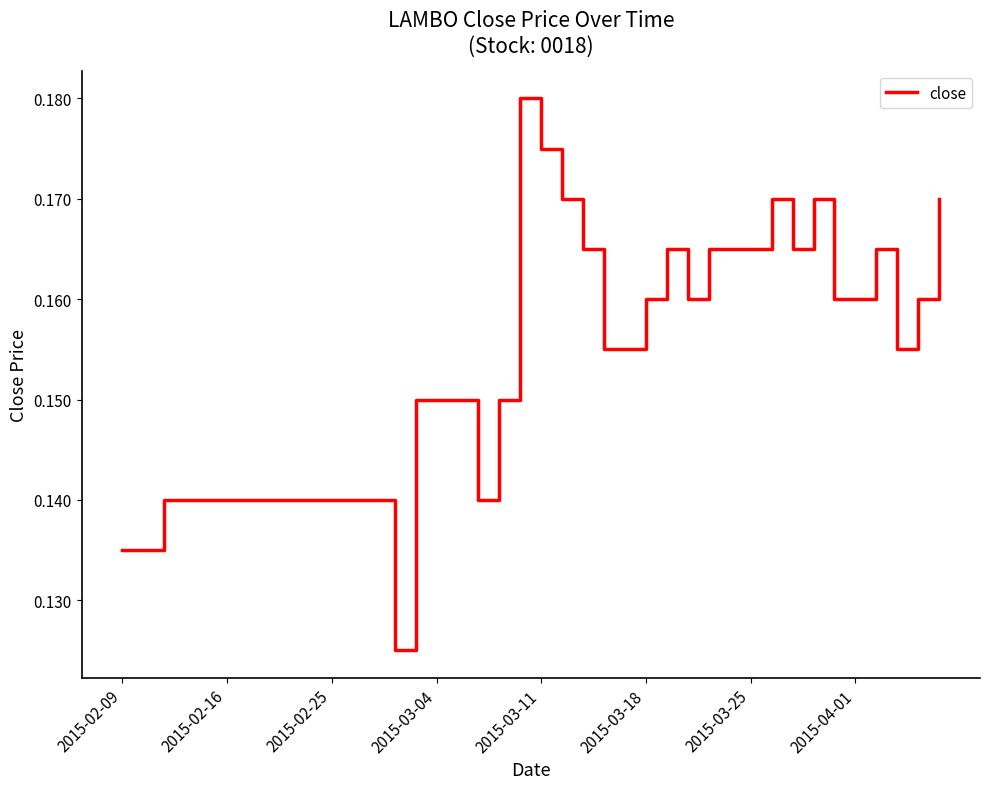

How many lines are shown in the chart?

1